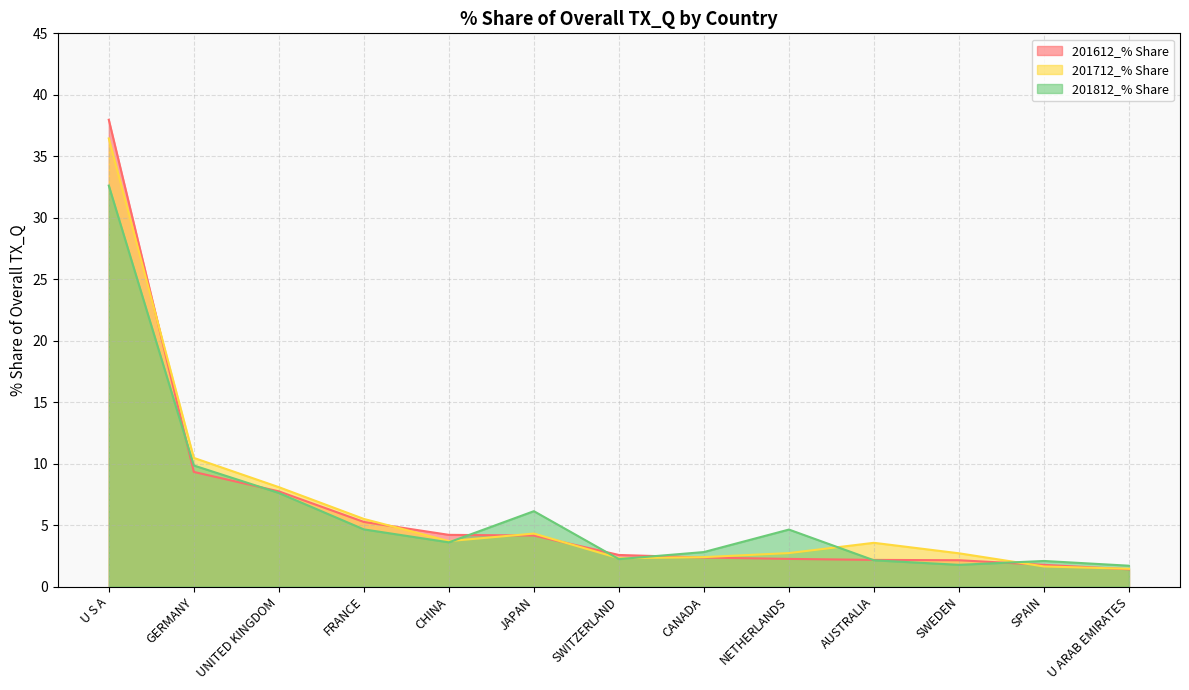

How many lines are shown in the chart?

3